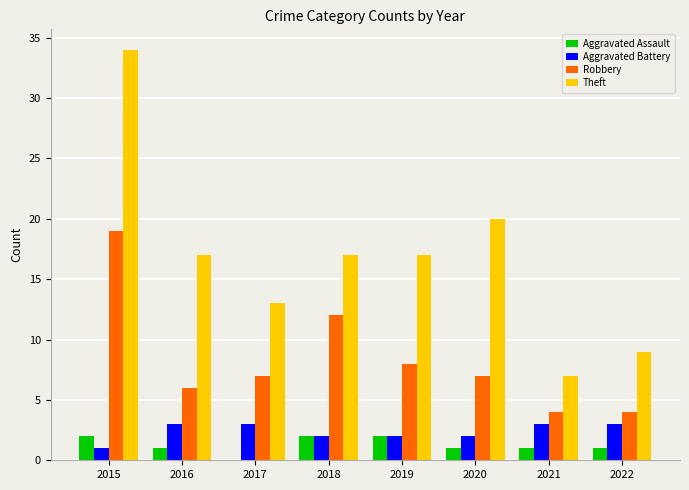

What is the sum of the Aggravated Assault values at 2016 and 2018?

3